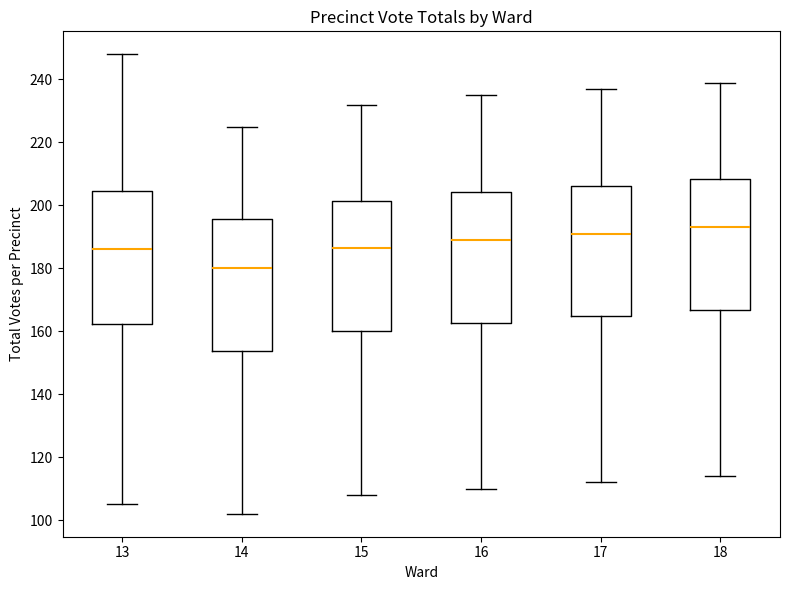

Reading left to right, transcribe this box plot: for each box, give where its median line is, the range the box spans, and where its two whiskers end, as read against the y-axis. The values are not printed on the chart, so give them approximately, as read against the axis.

13: median 186, box 162 to 204, whiskers 106 to 248
14: median 180, box 154 to 196, whiskers 102 to 226
15: median 186, box 160 to 202, whiskers 108 to 232
16: median 190, box 162 to 204, whiskers 110 to 236
17: median 192, box 164 to 206, whiskers 112 to 238
18: median 194, box 166 to 208, whiskers 114 to 240